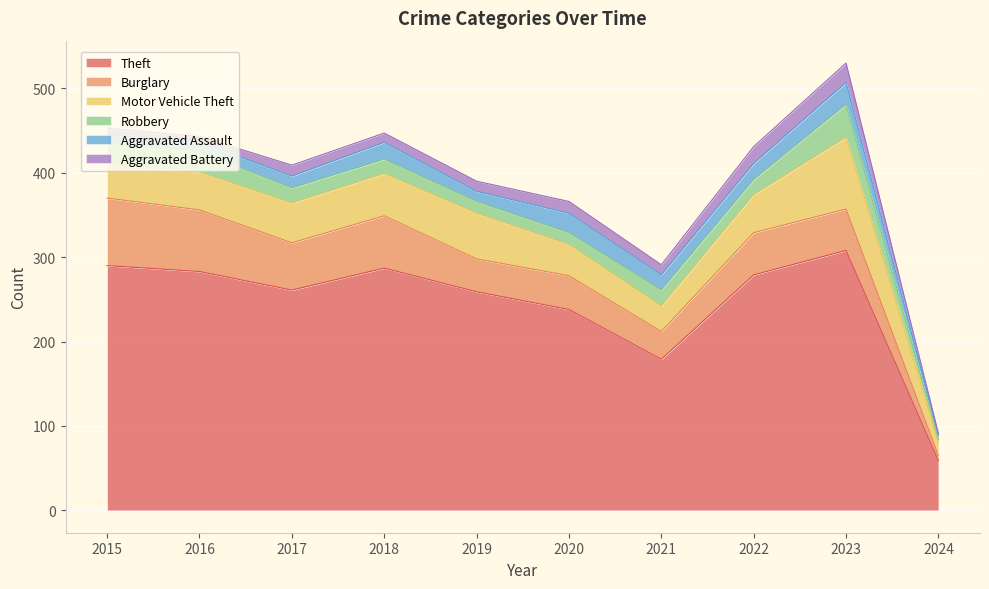

Reading left to right, list all the values displayed in this chart.

Theft: 290	283	261	287	259	238	179	279	308	59
Burglary: 80	73	56	62	39	40	33	50	49	6
Motor Vehicle Theft: 40	45	47	50	54	37	30	45	85	16
Robbery: 24	24	18	17	14	14	19	18	39	3
Aggravated Assault: 11	12	14	20	12	23	18	19	26	5
Aggravated Battery: 8	6	13	11	12	14	12	20	23	2